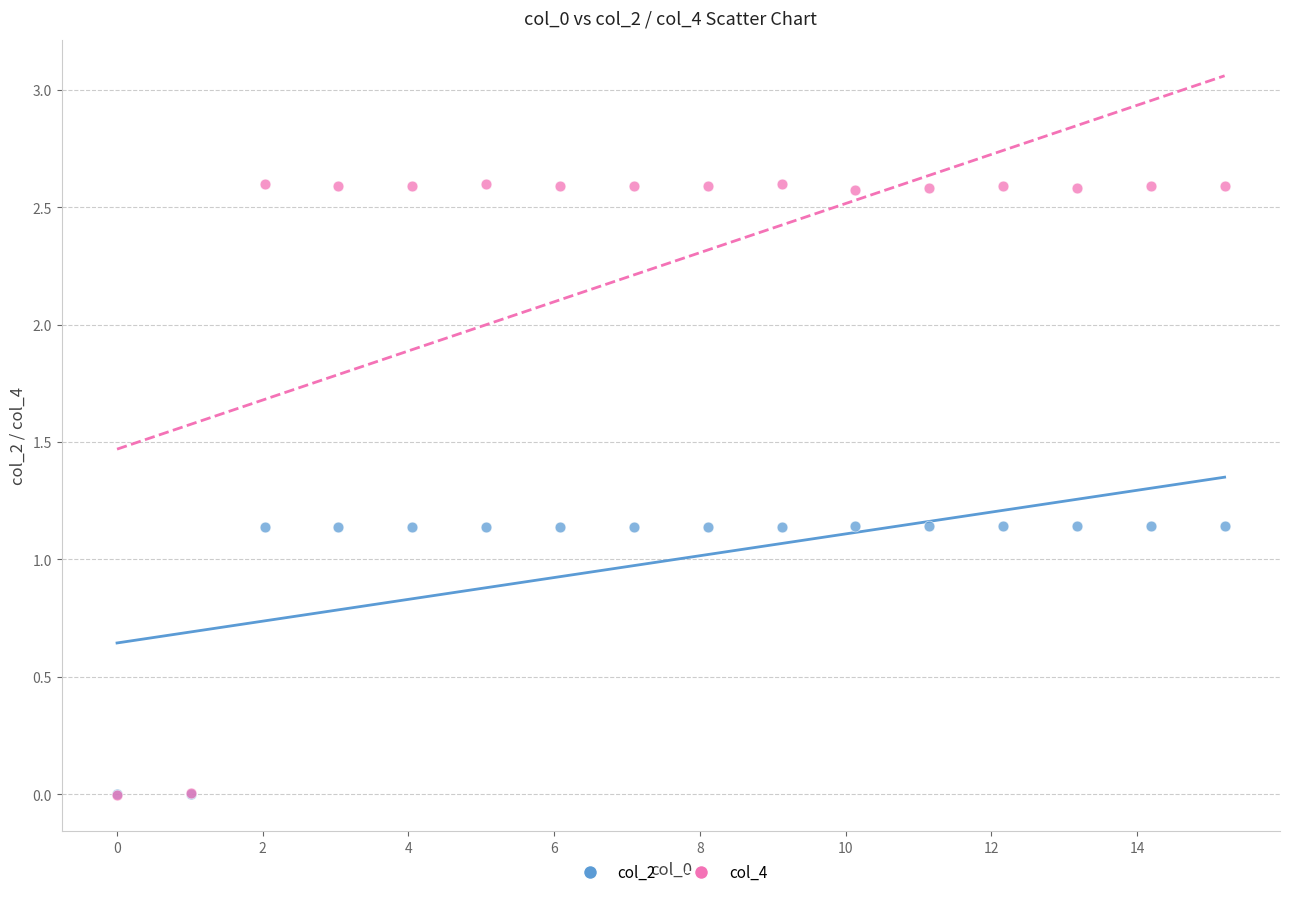

What are all the series names shown in the legend?

col_2, col_4